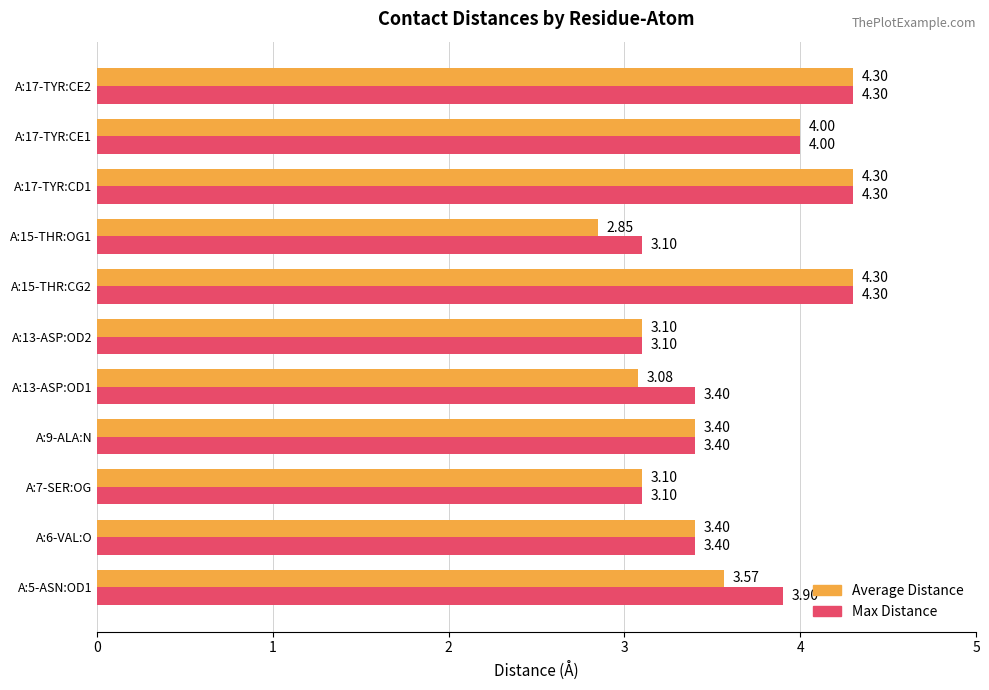

Which series has the largest total across all categories?

Max Distance